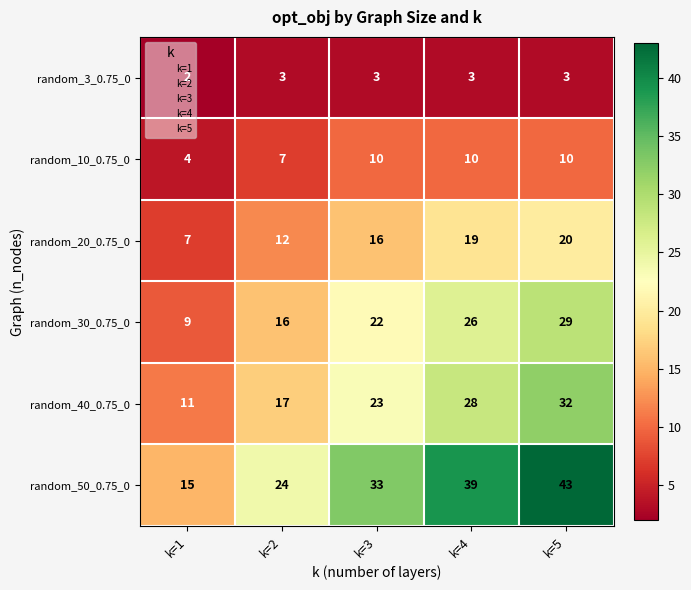

Is it true that random_3_0.75_0 equals 3 at k=5?

True